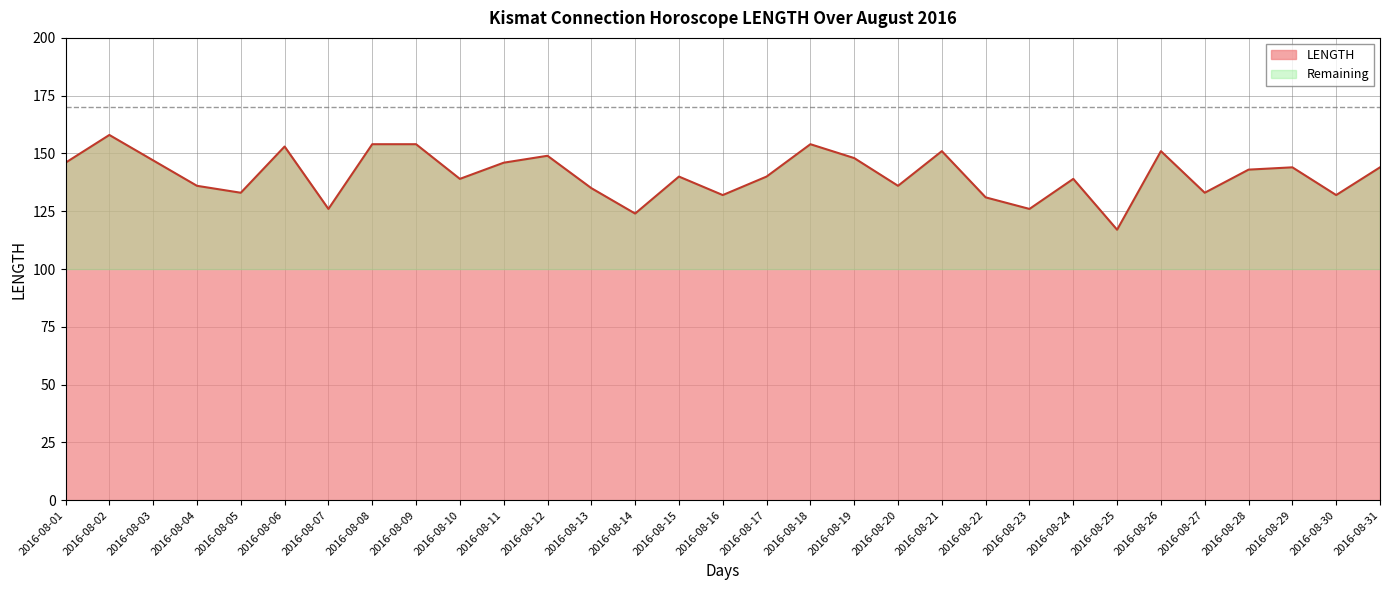

The value at 2016-08-21 is 235. True or false?

False